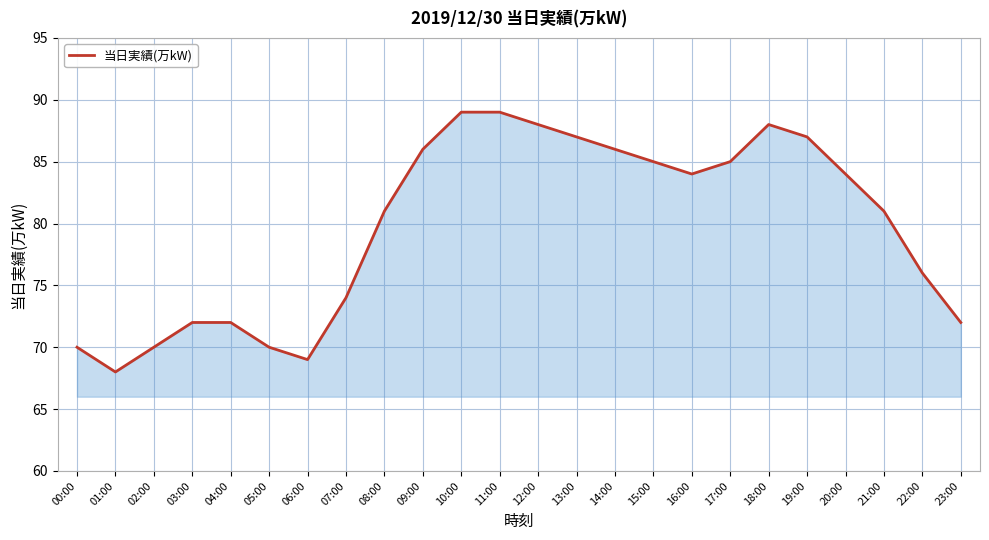

Which has a higher value, 14:00 or 07:00?

14:00